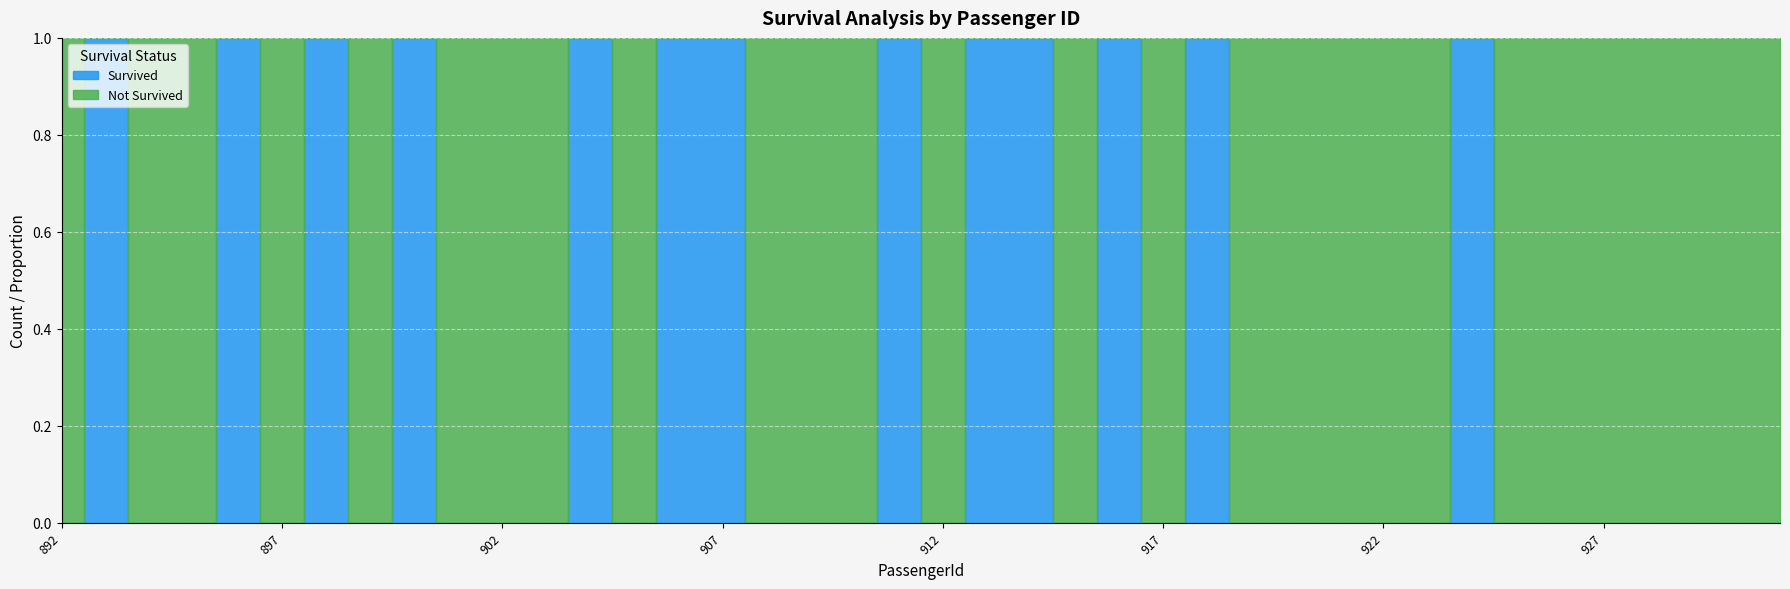

How many interior local valleys does the Not Survived series have?

9